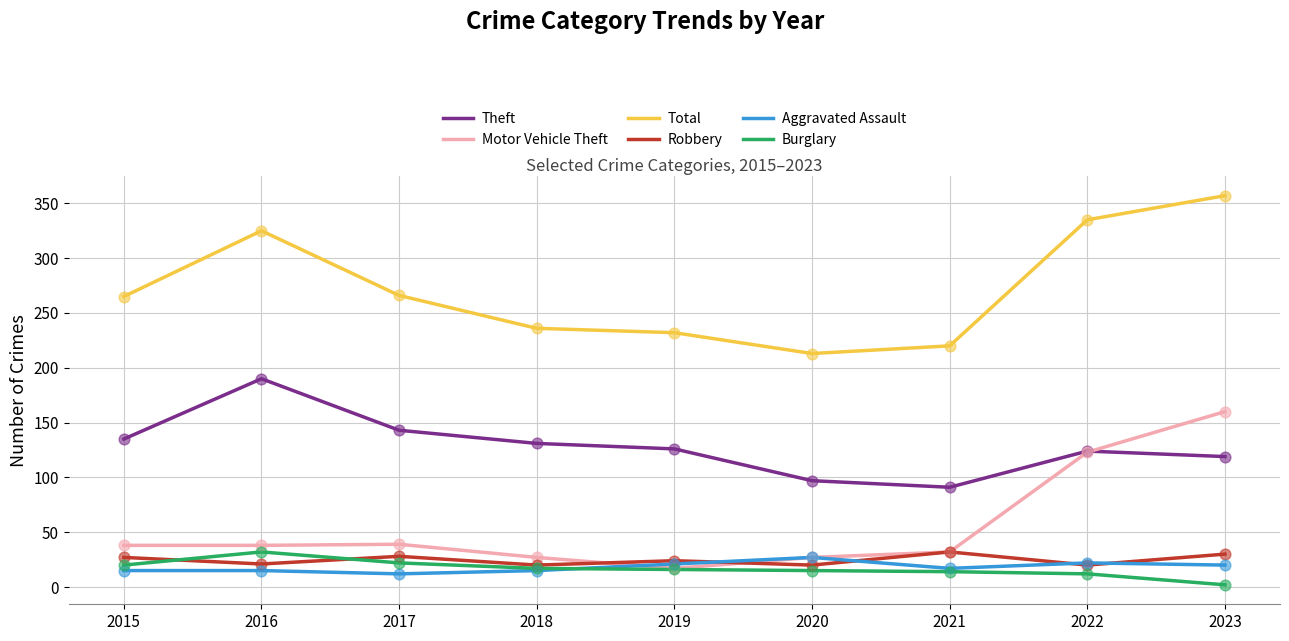

What are all the series names shown in the legend?

Theft, Motor Vehicle Theft, Total, Robbery, Aggravated Assault, Burglary